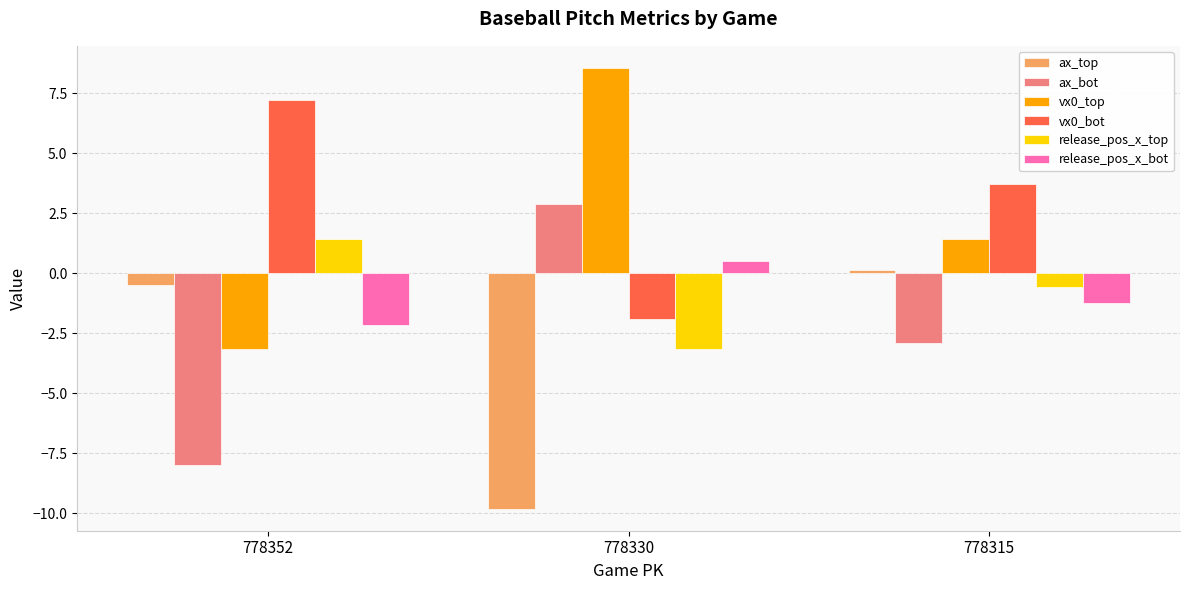

How many values in the vx0_top series are below 1?

1